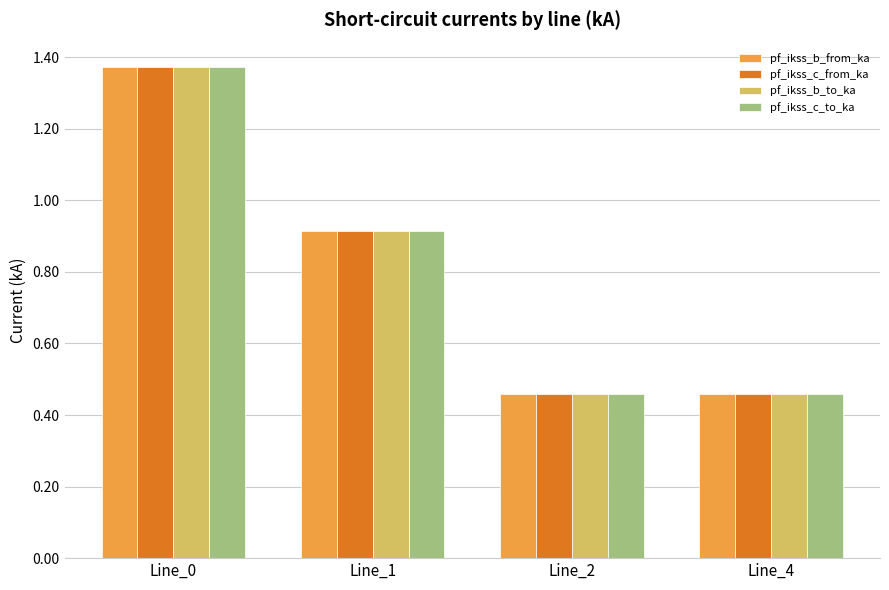

How many bars are there in total?

16